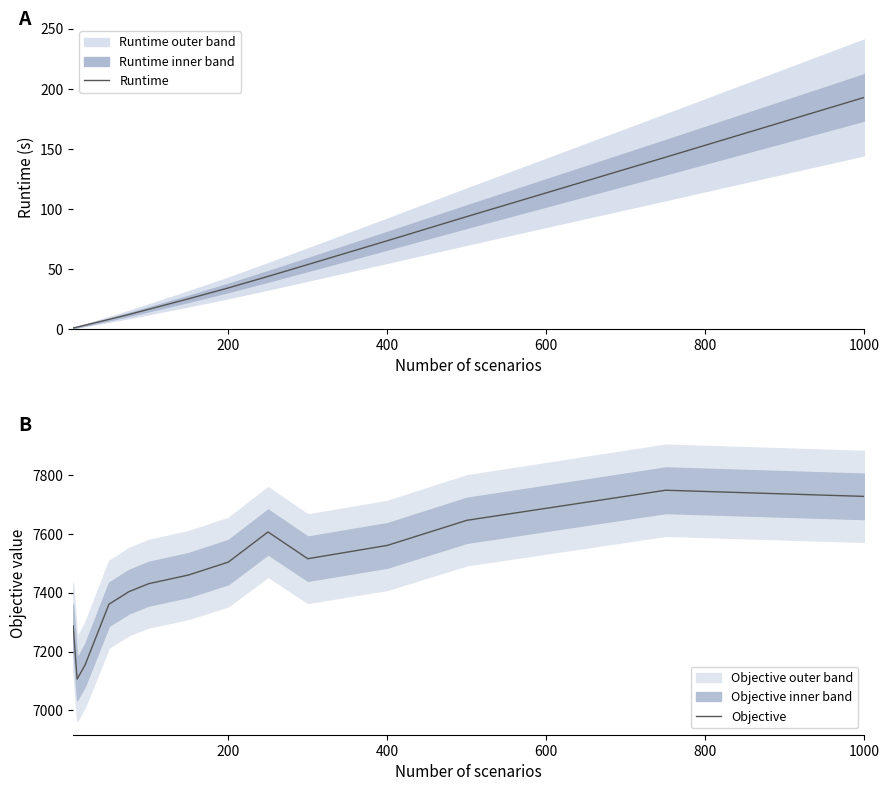

True or false: Objective and Runtime intersect in this chart.

False